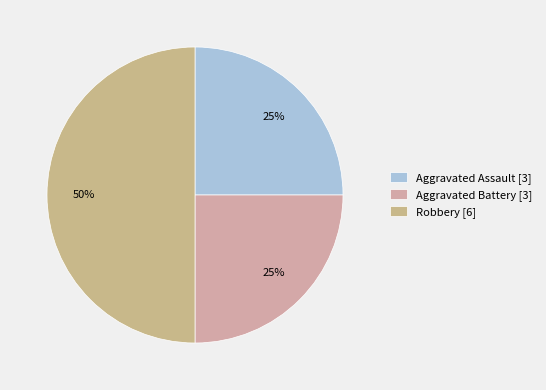

How many slices are in this pie chart?

3